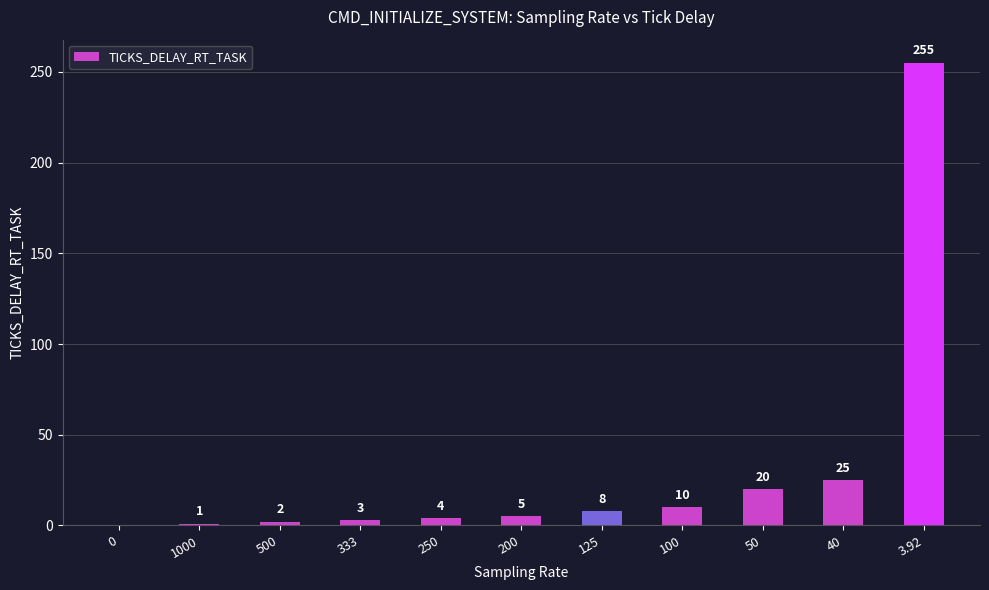

Where is the data nearest to the value 127?

40